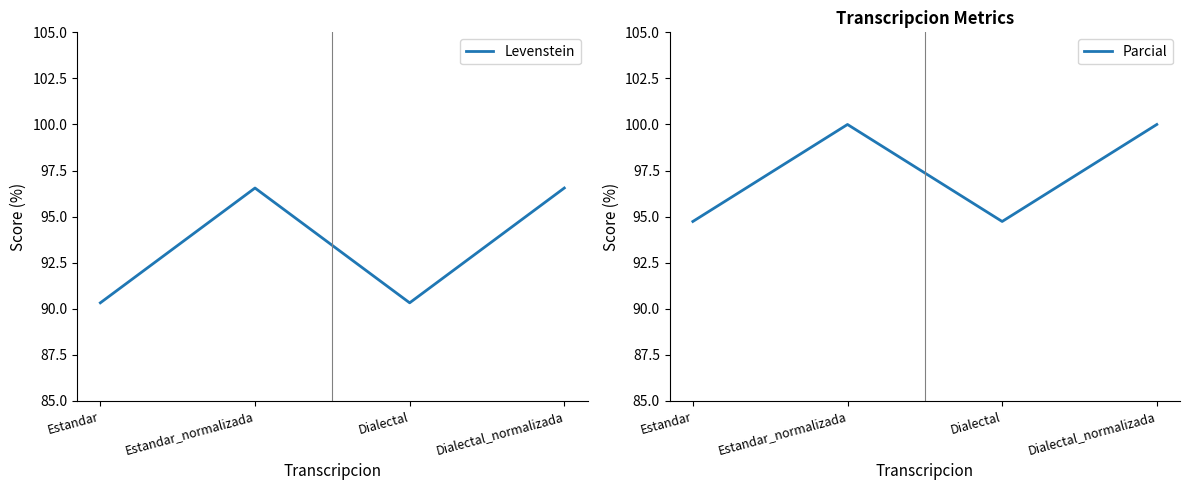

What are all the series names shown in the legend?

Levenstein, Parcial